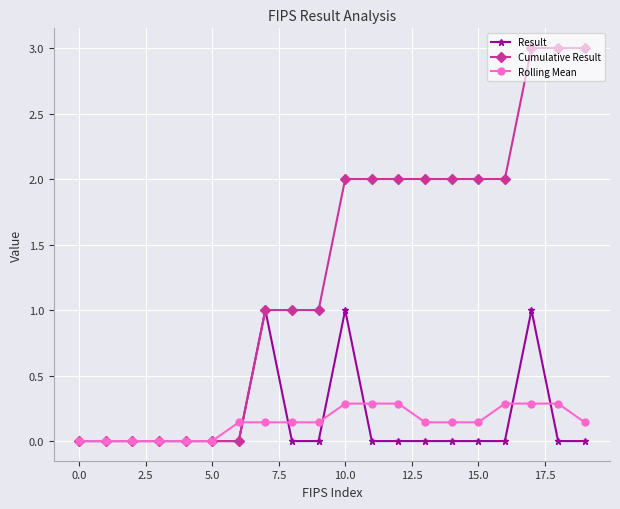

True or false: Cumulative Result and Rolling Mean cross at least once.

True